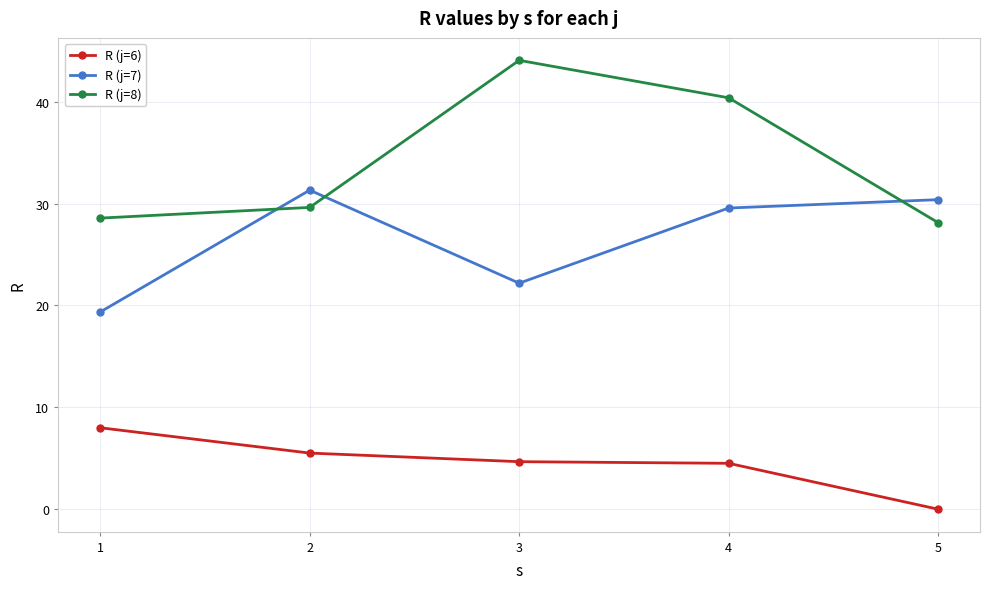

How many values in the R (j=7) series exceed 29?

3